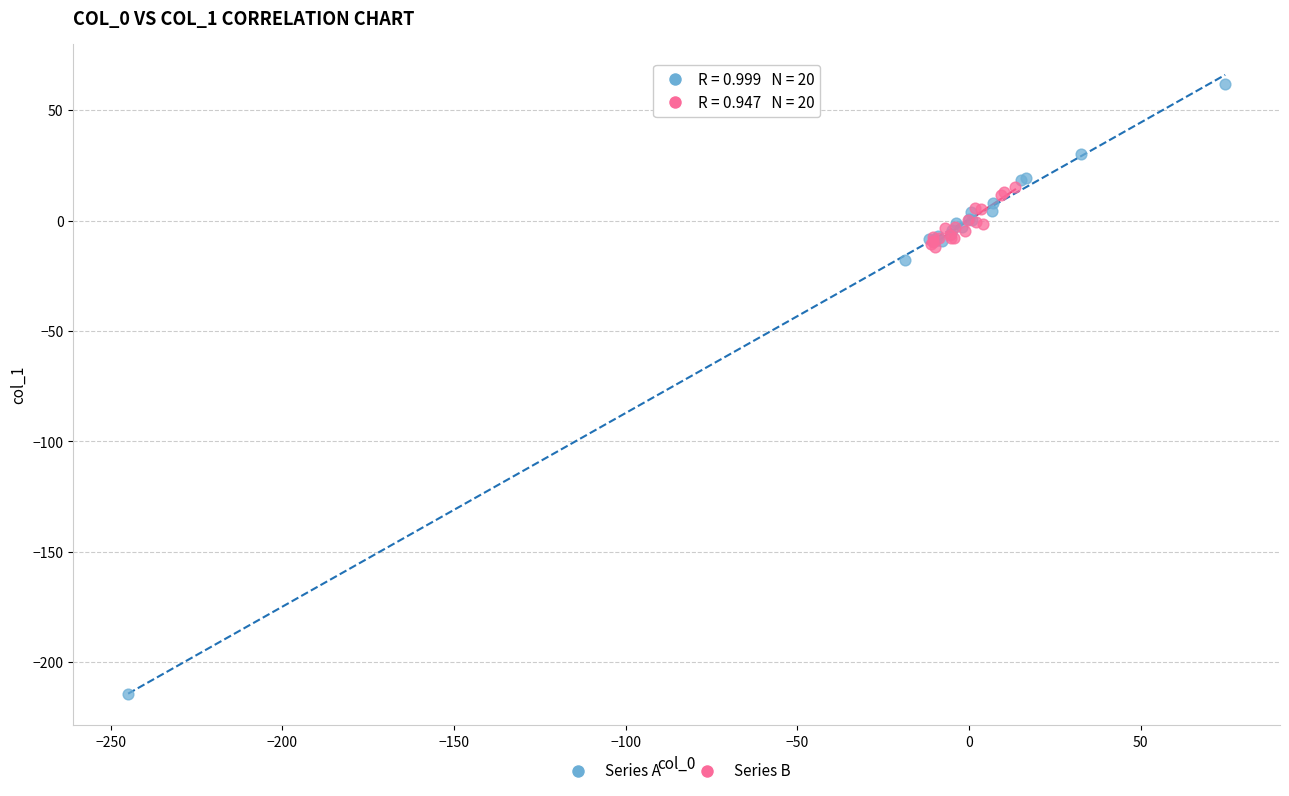

Which series has the widest spread of Y values?

Series A